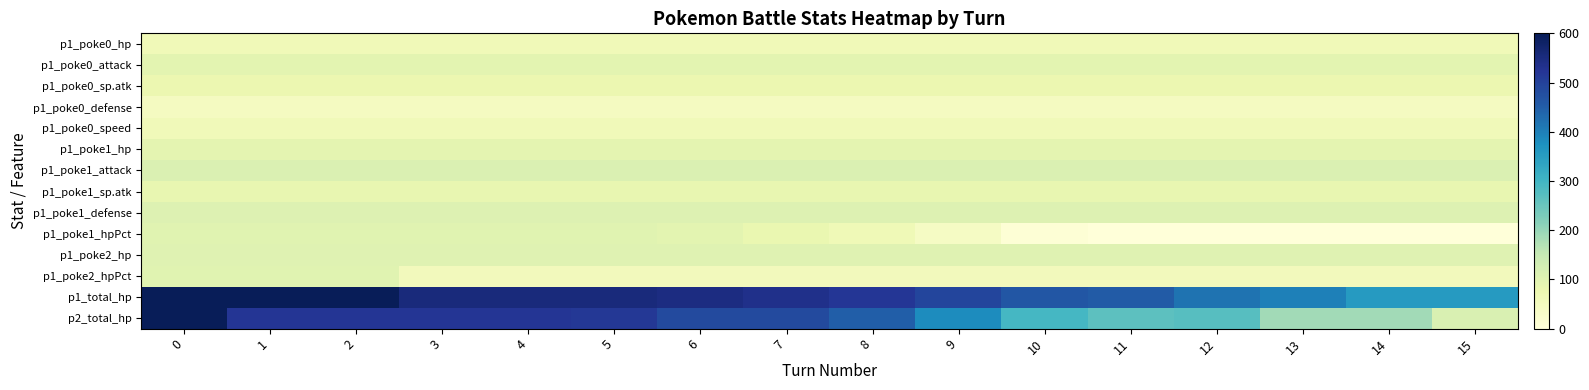

Which series has the widest spread of values?

row_13